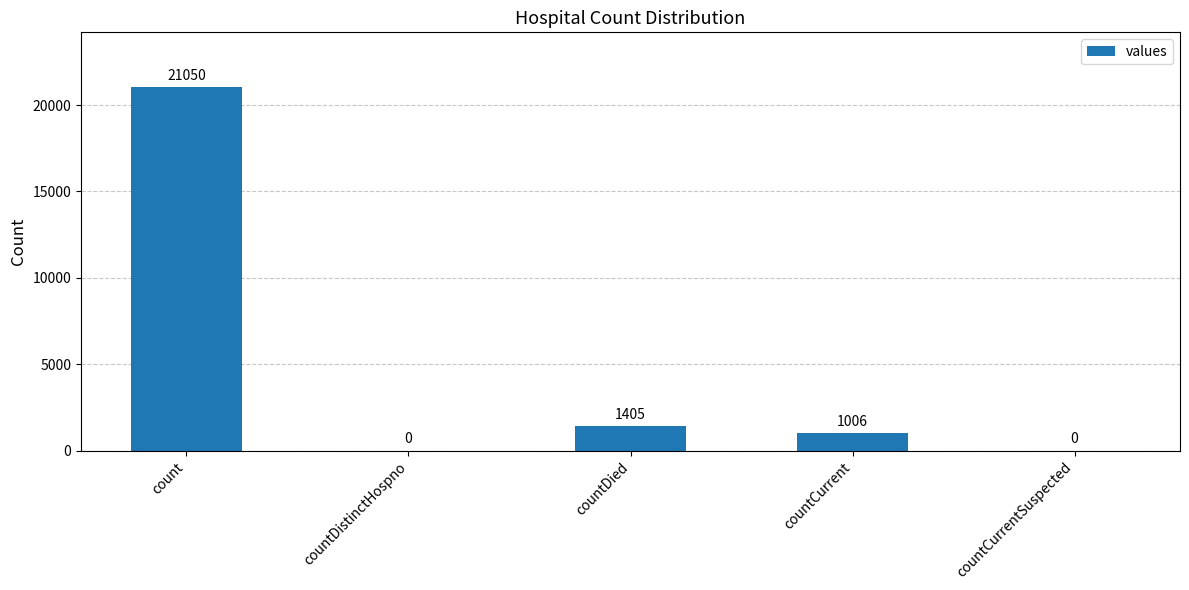

How many distinct data groups are displayed?

1